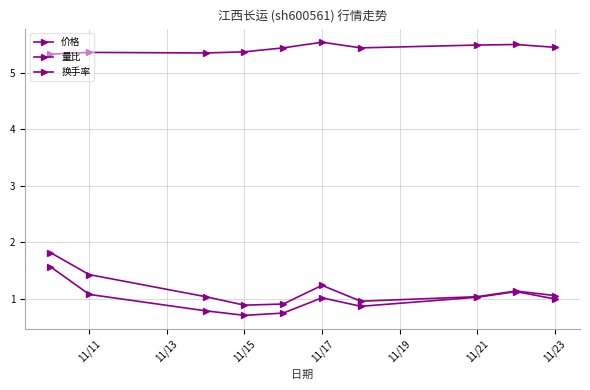

How many lines are shown in the chart?

3